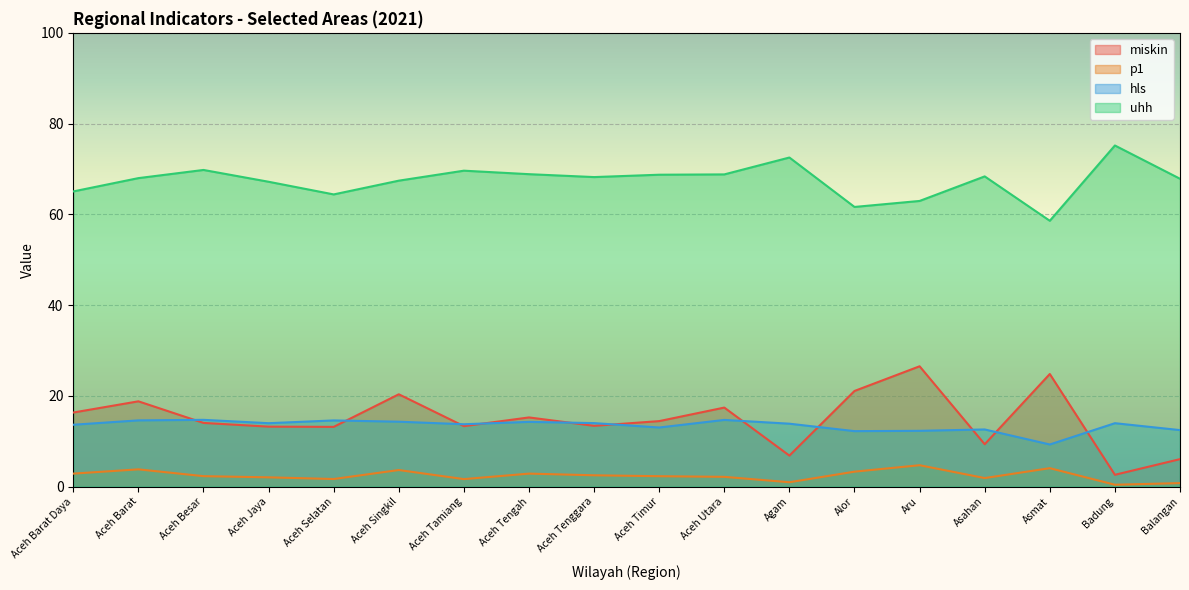

What is the label of the 18th point from the left?

Balangan